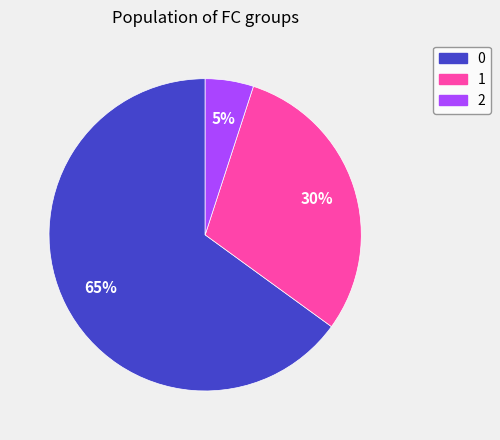

To the nearest percent, what is the combined percentage of 2 and 0?

70%